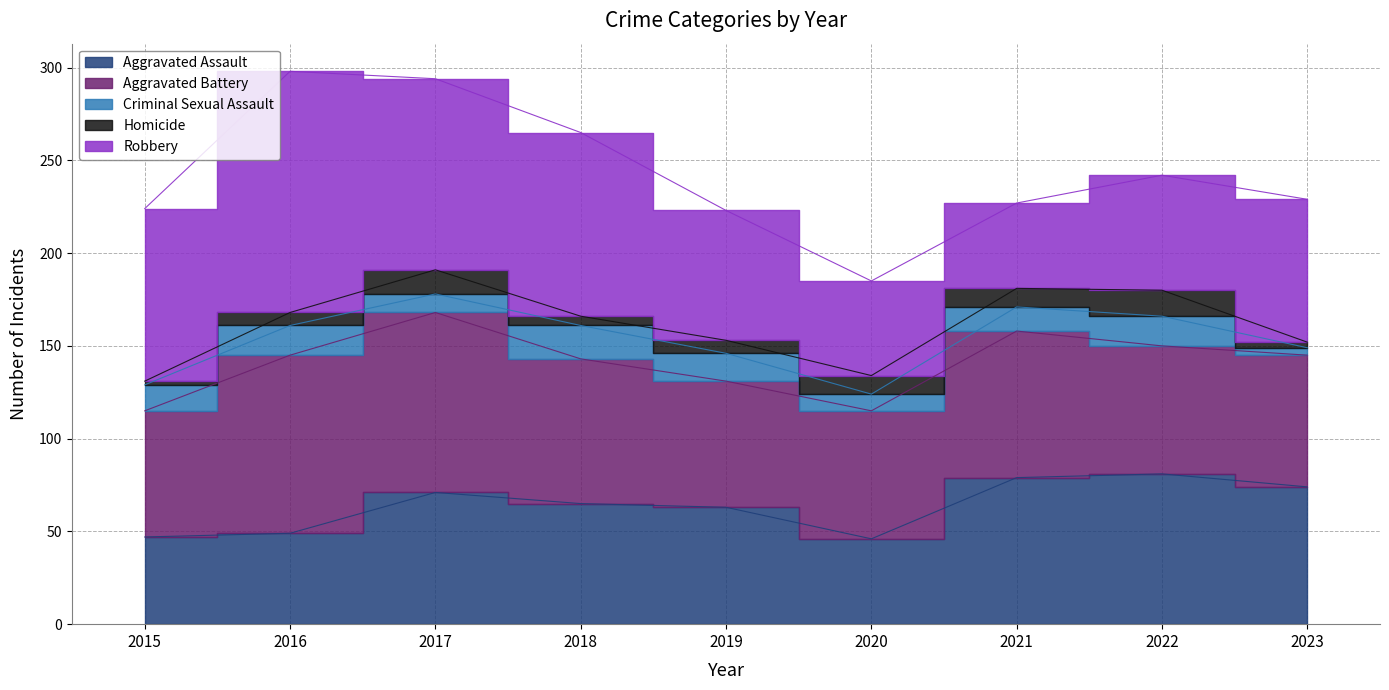

Rank the categories by Homicide value from highest to lowest.

2022, 2017, 2020, 2021, 2016, 2019, 2018, 2023, 2015